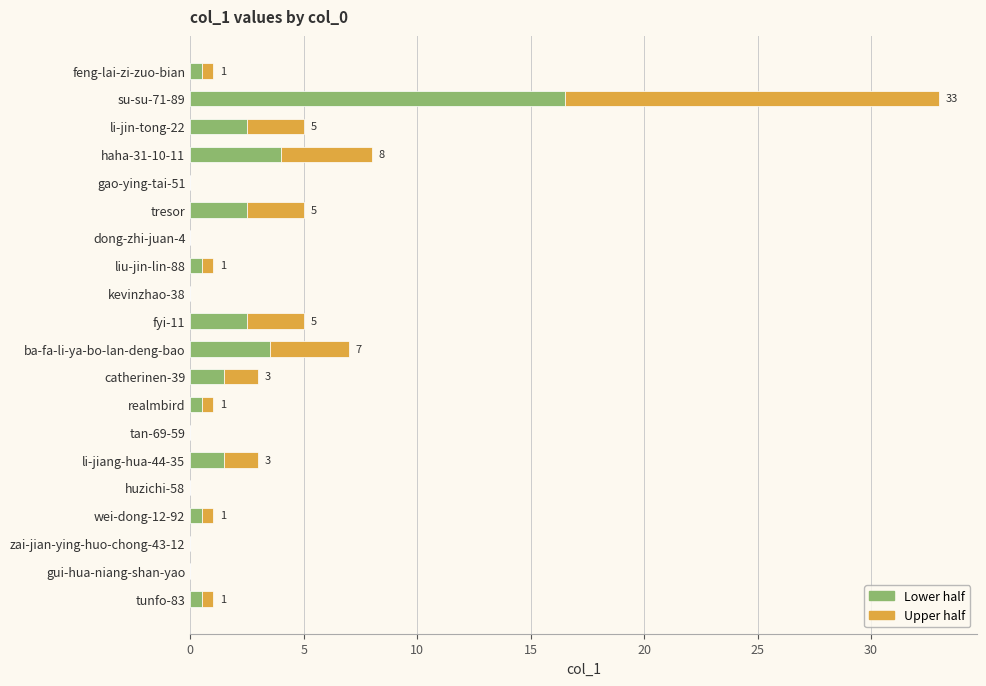

What is the maximum value for Lower half?

16.5